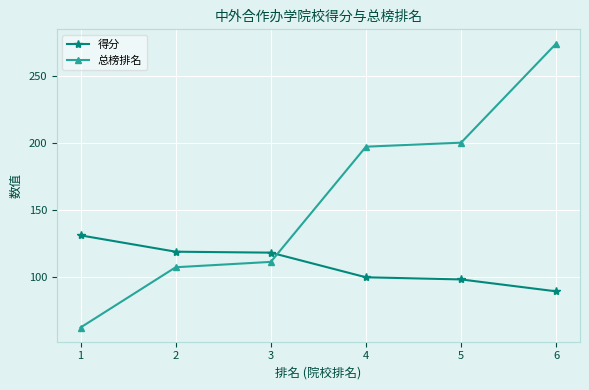

What is the approximate value of 得分 at 6?

89.0